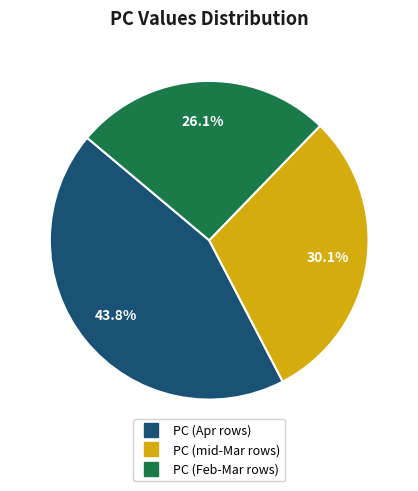

Is there a majority slice in this chart?

No